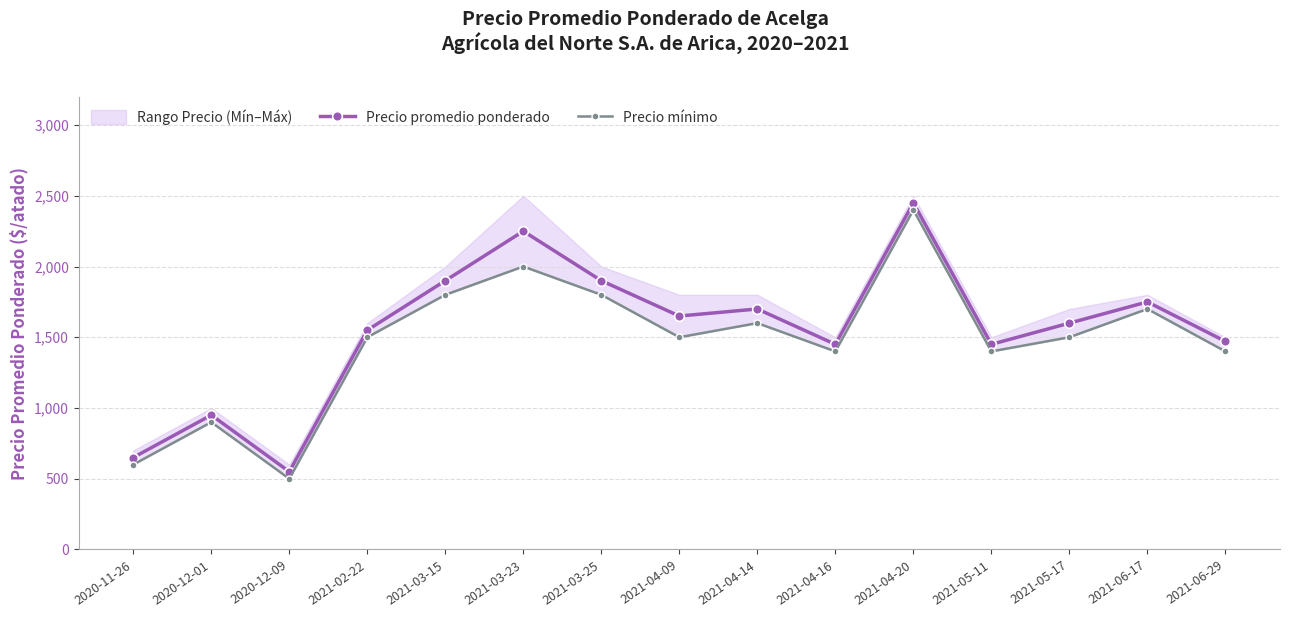

At 2020-11-26, list the series in order from smallest to largest.

Precio mínimo, Precio promedio ponderado